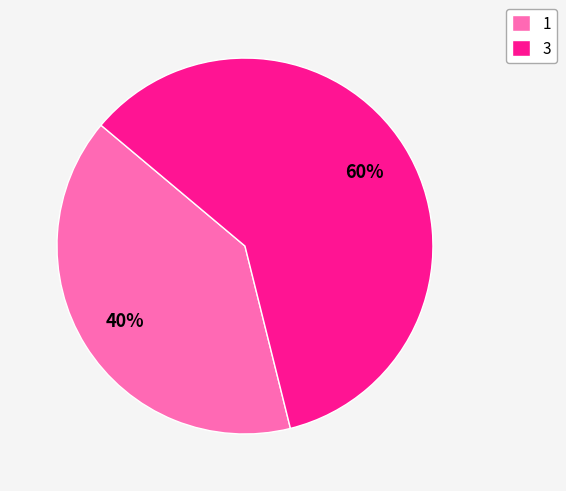

Is there a majority slice in this chart?

Yes